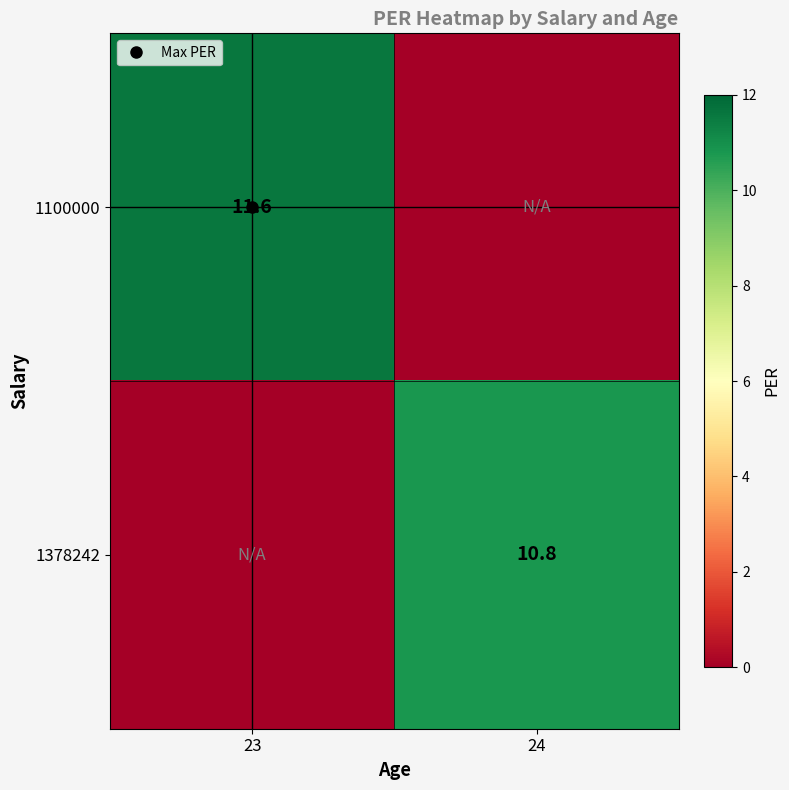

List the labels in order of 1100000 value, smallest first.

24, 23